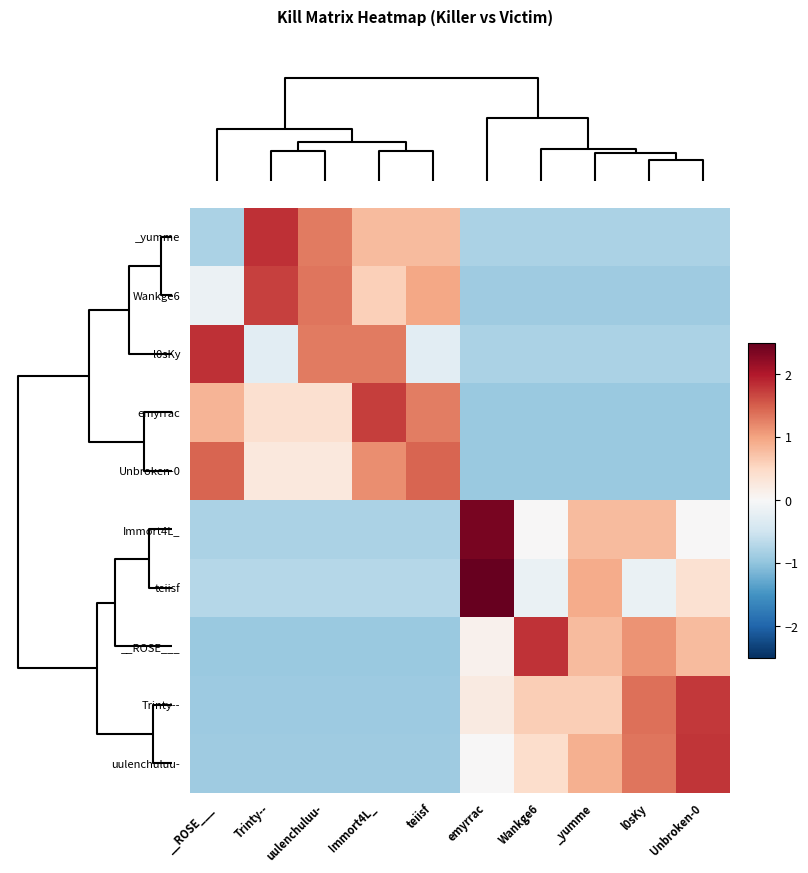

How many series are shown in this chart?

10